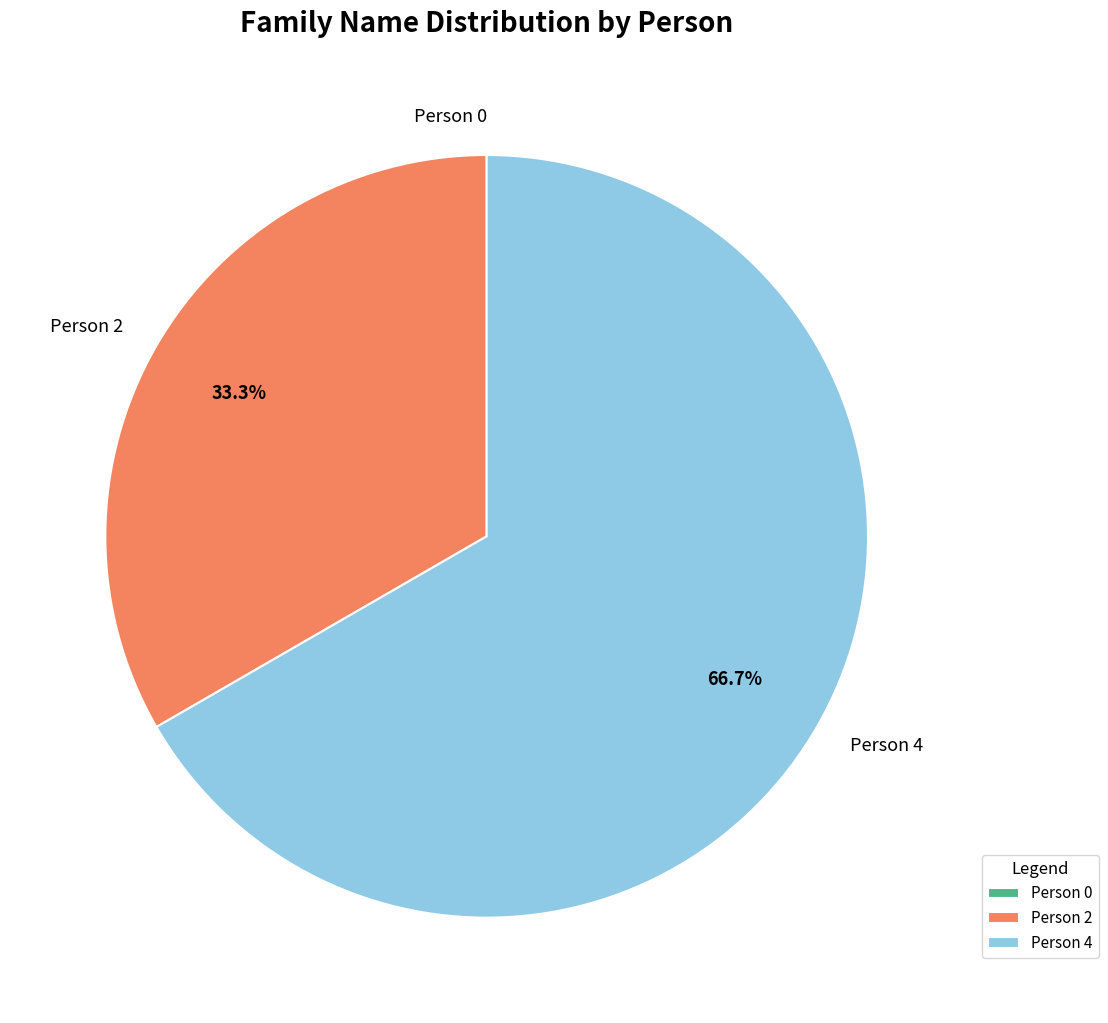

Which category has the biggest portion of the pie?

Person 4